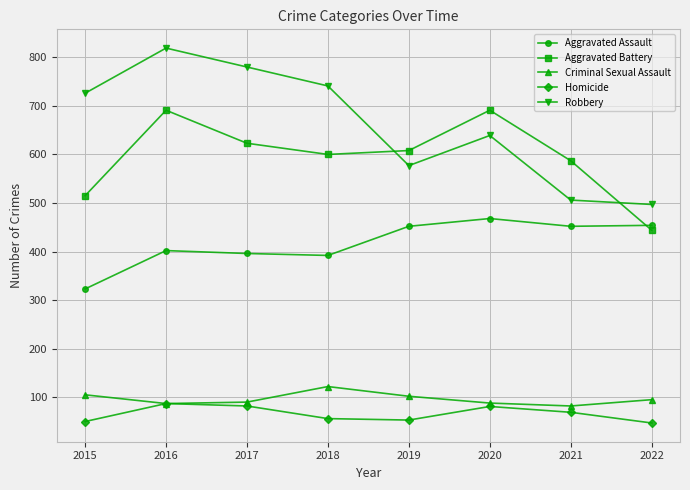

What are all the series names shown in the legend?

Aggravated Assault, Aggravated Battery, Criminal Sexual Assault, Homicide, Robbery